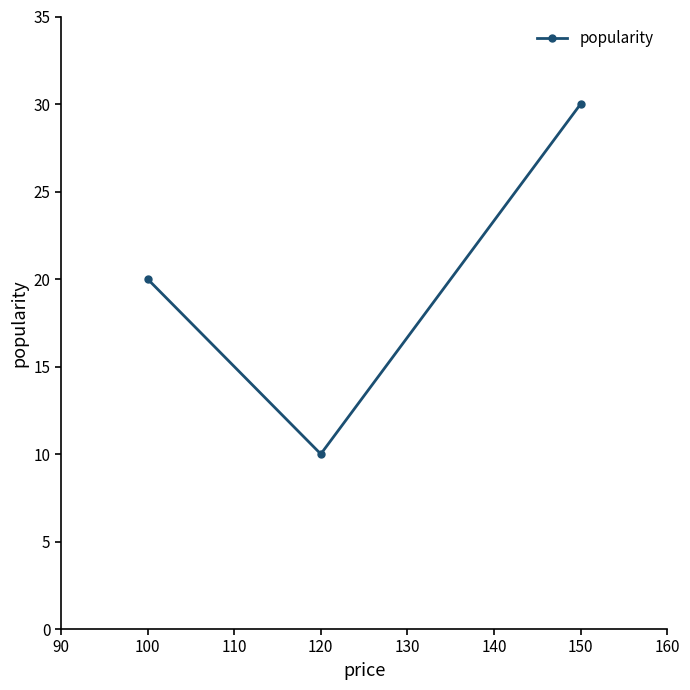

What is the maximum value shown in the chart?

30